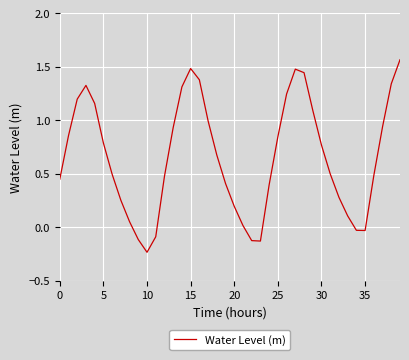

What is the difference between the maximum and minimum values?

1.8